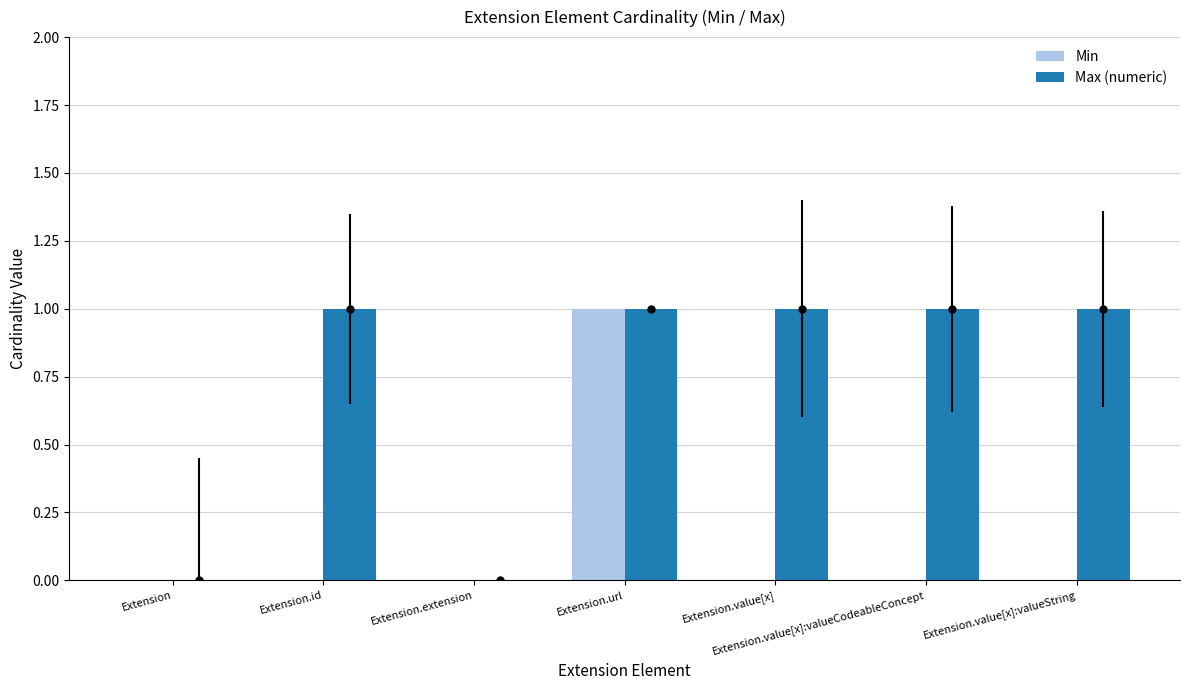

Count the Min values in the range 0 to 1.

7